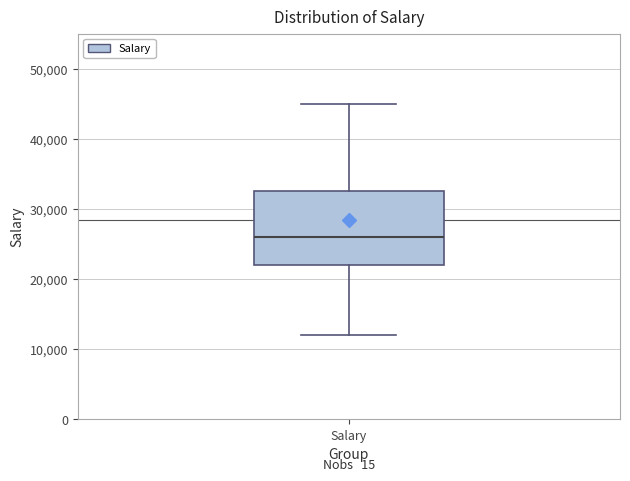

Transcribe this box plot: give where the median line is, the range the box spans, and where the two whiskers end, as read against the y-axis. The values are not printed on the chart, so give them approximately, as read against the axis.

median 26000, box 22000 to 33000, whiskers 12000 to 45000